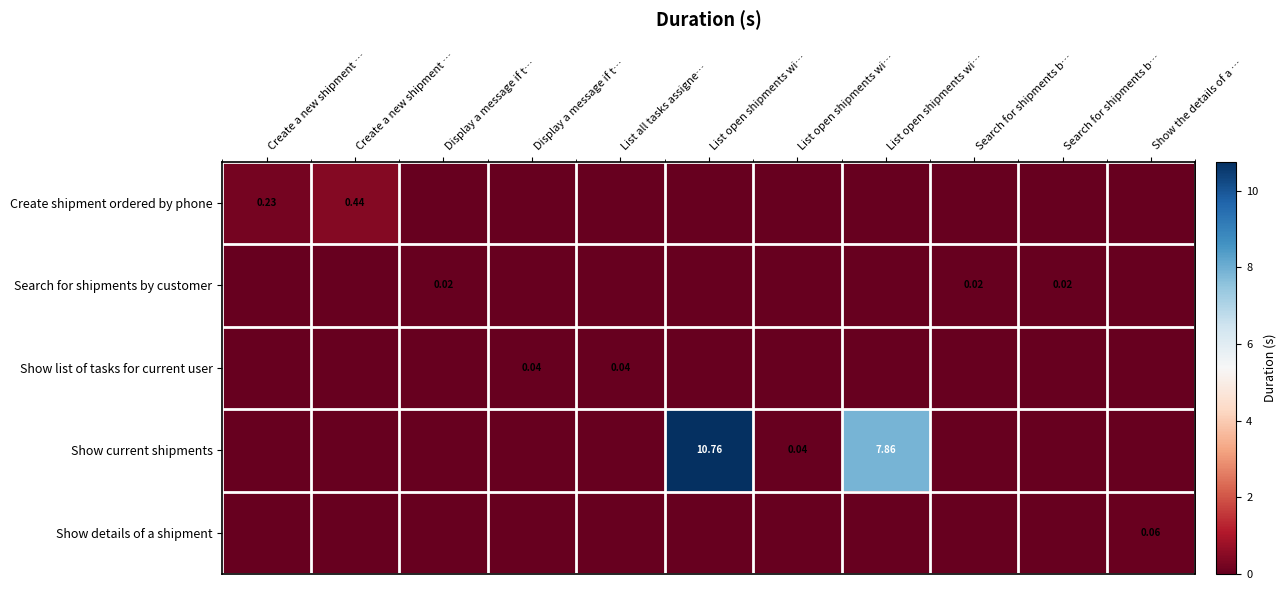

List the labels in order of row_2 value, smallest first.

Create a new shipment …, Create a new shipment …, Display a message if t…, List open shipments wi…, List open shipments wi…, List open shipments wi…, Search for shipments b…, Search for shipments b…, Show the details of a …, Display a message if t…, List all tasks assigne…